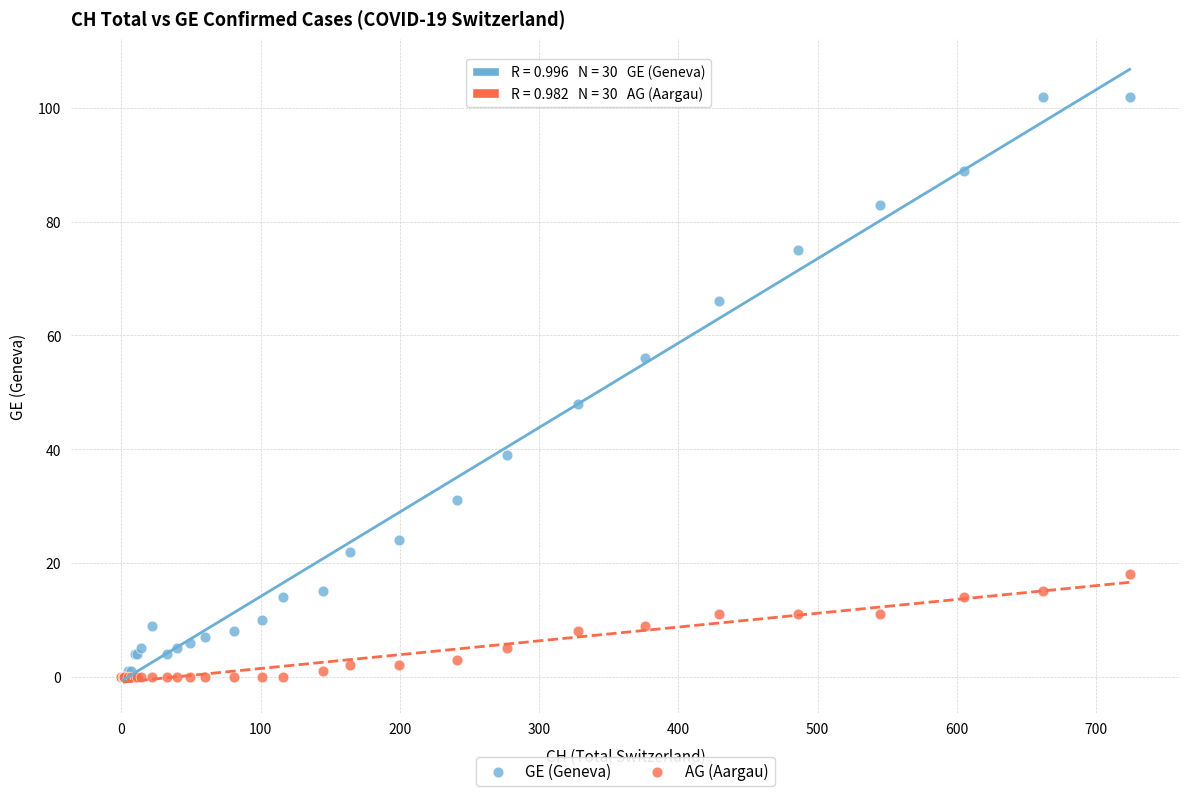

What are all the series names shown in the legend?

GE (Geneva), AG (Aargau)